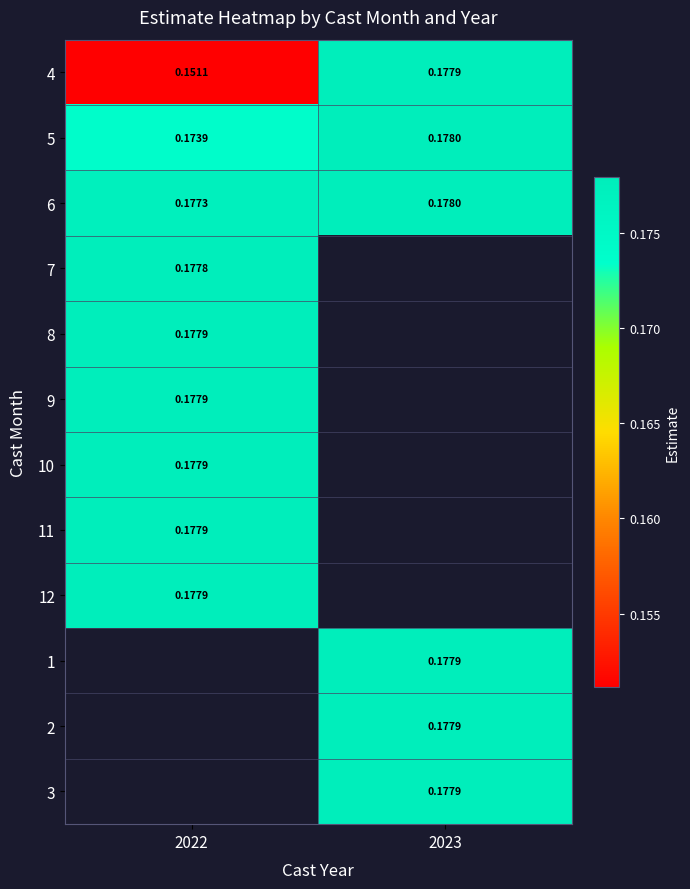

Is the value of 4 at 2022 greater than the value of 10 at 2022?

No